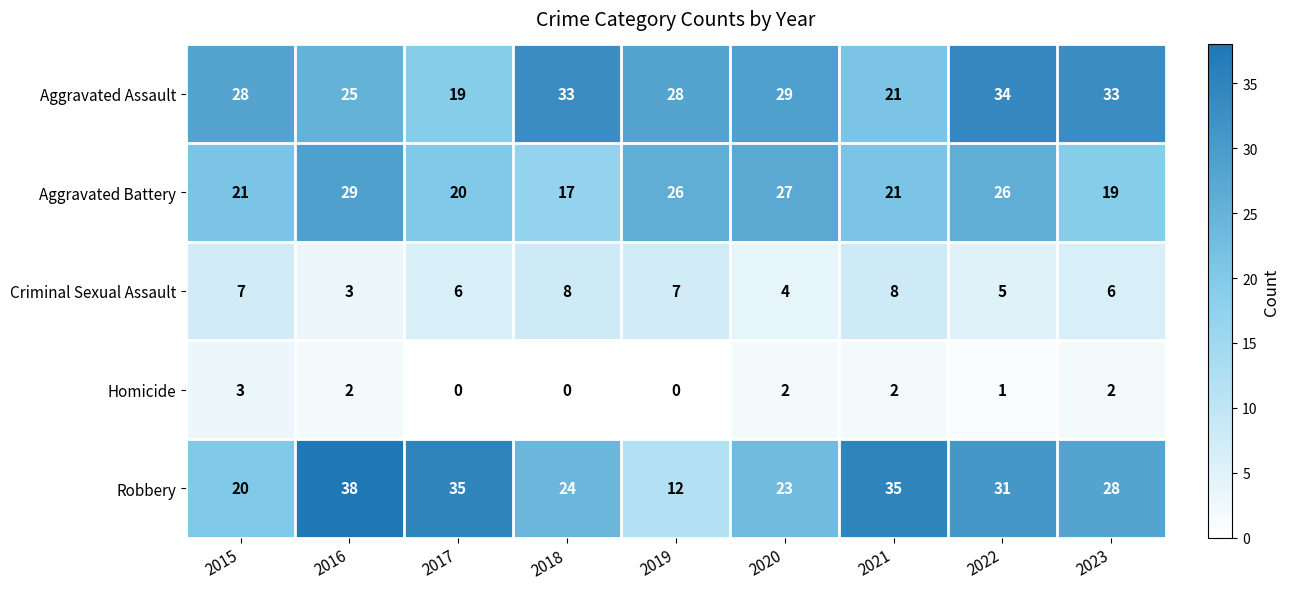

How many categories are shown in the chart?

9